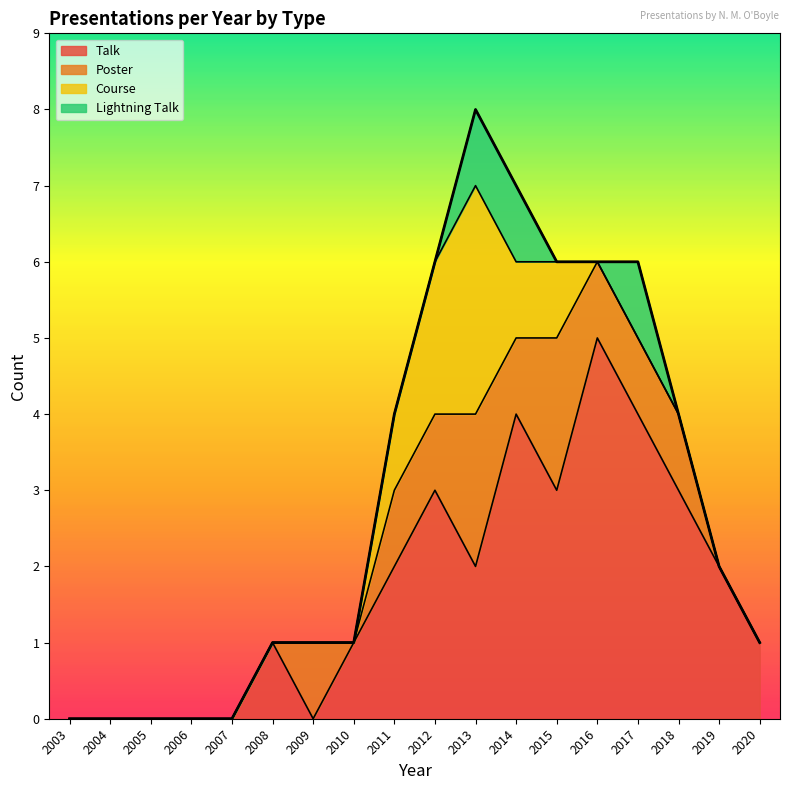

How many categories are shown in the chart?

18